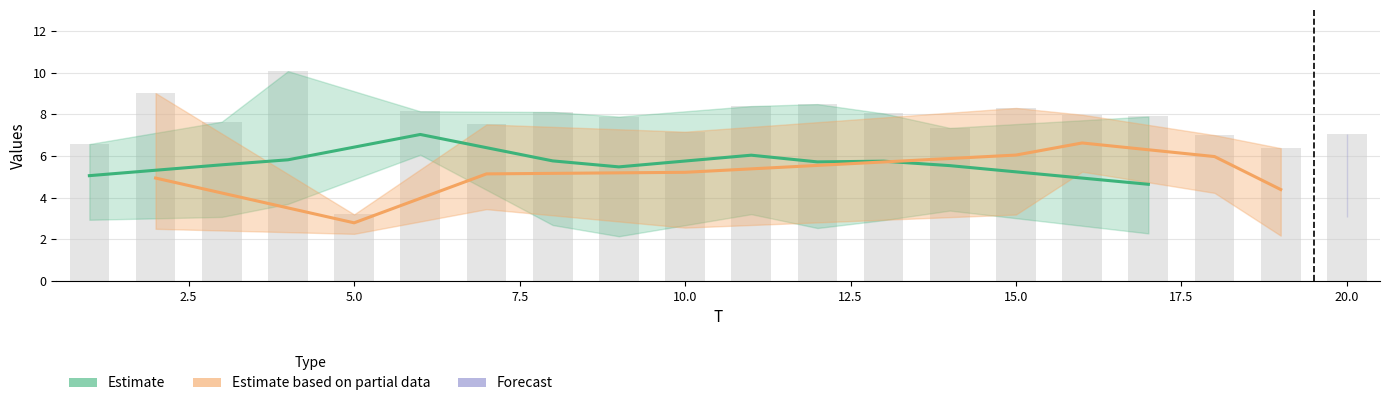

At how many categories does at least one series exceed 2?

20